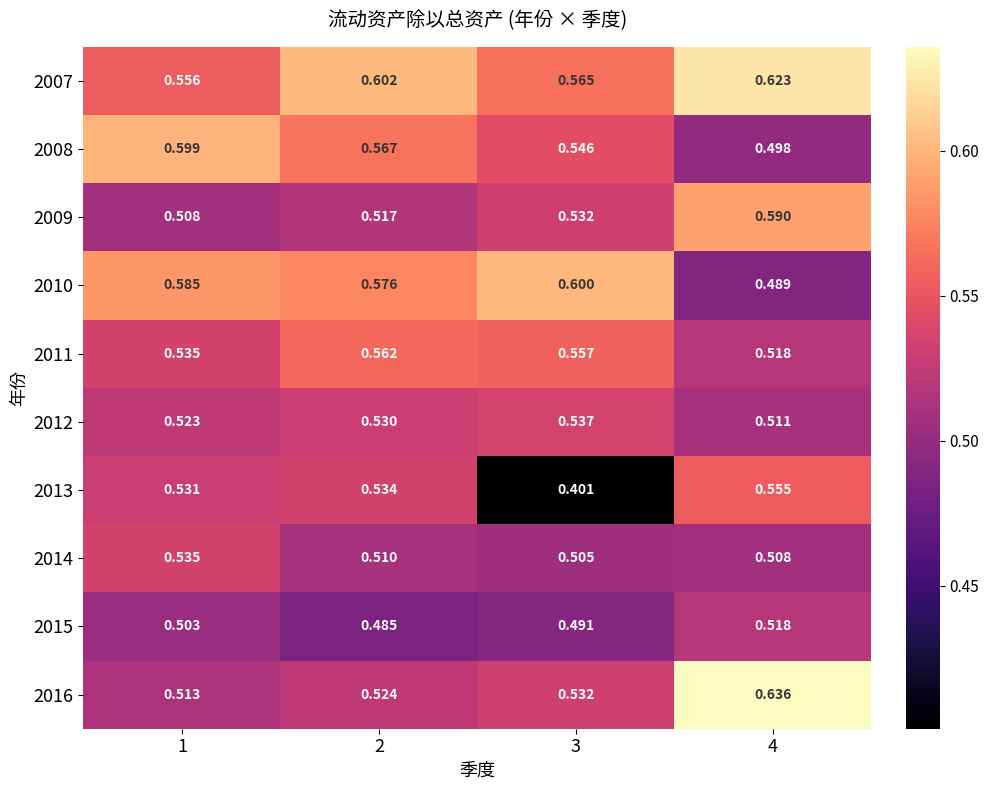

What is the difference between the highest and lowest values at 4?

0.1